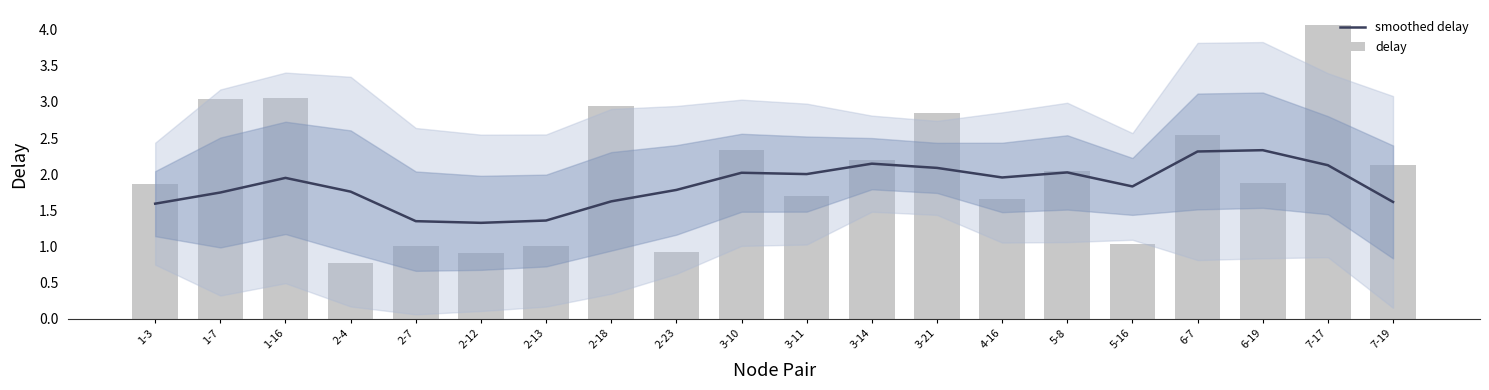

Which series has the widest spread of values?

delay